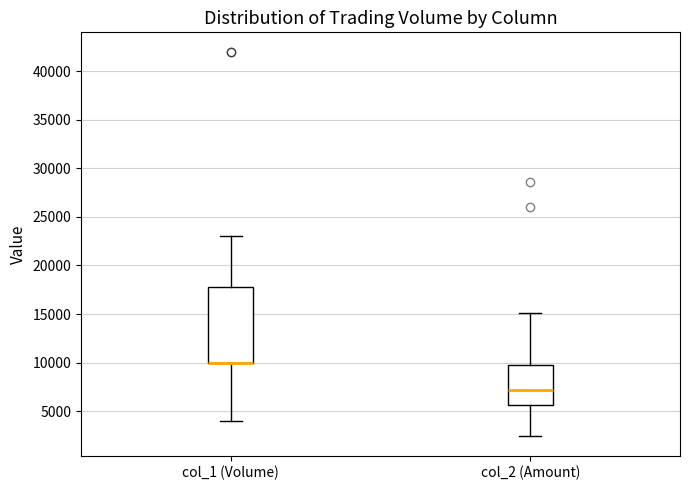

Reading left to right, read every box against the y-axis: the position of its median line, the range the box covers, and the ends of its whiskers. The values are not printed on the chart, so give them approximately, as read against the axis.

col_1 (Volume): median 10000 (drawn on the box's lower edge), box 10000 to 18000, whiskers 4000 to 23000
col_2 (Amount): median 7000, box 5500 to 10000, whiskers 2500 to 15000